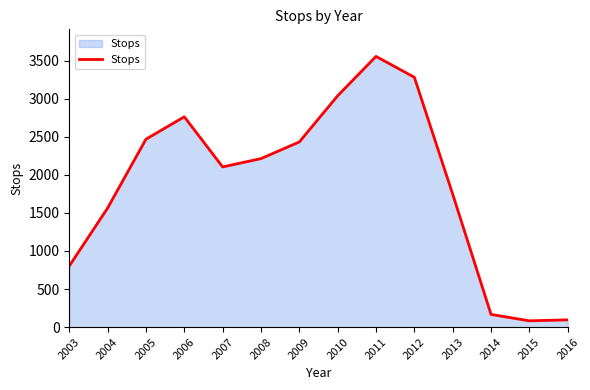

Approximately how many times larger is the value at 2014 compared to 2015?

2.0